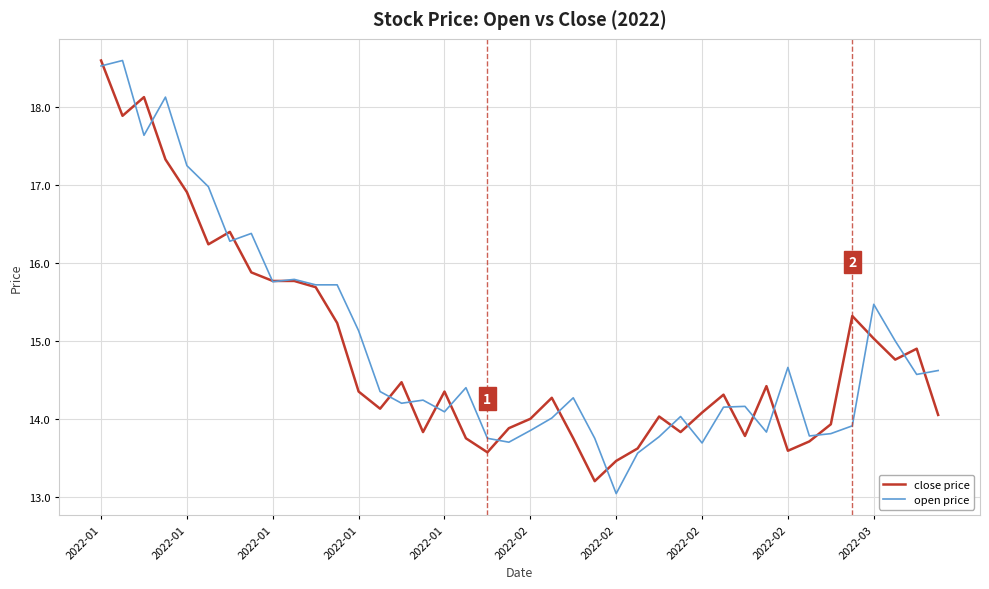

What is the minimum value shown in the chart?

13.0